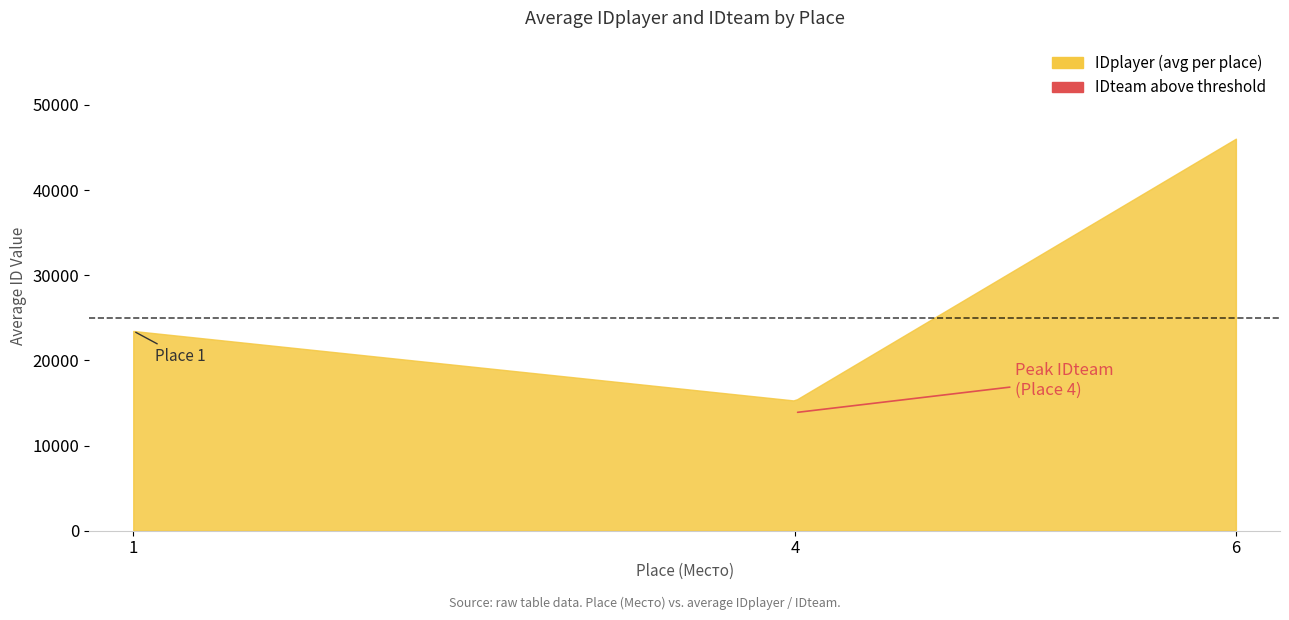

Is it true that IDteam equals 5 at 6?

True